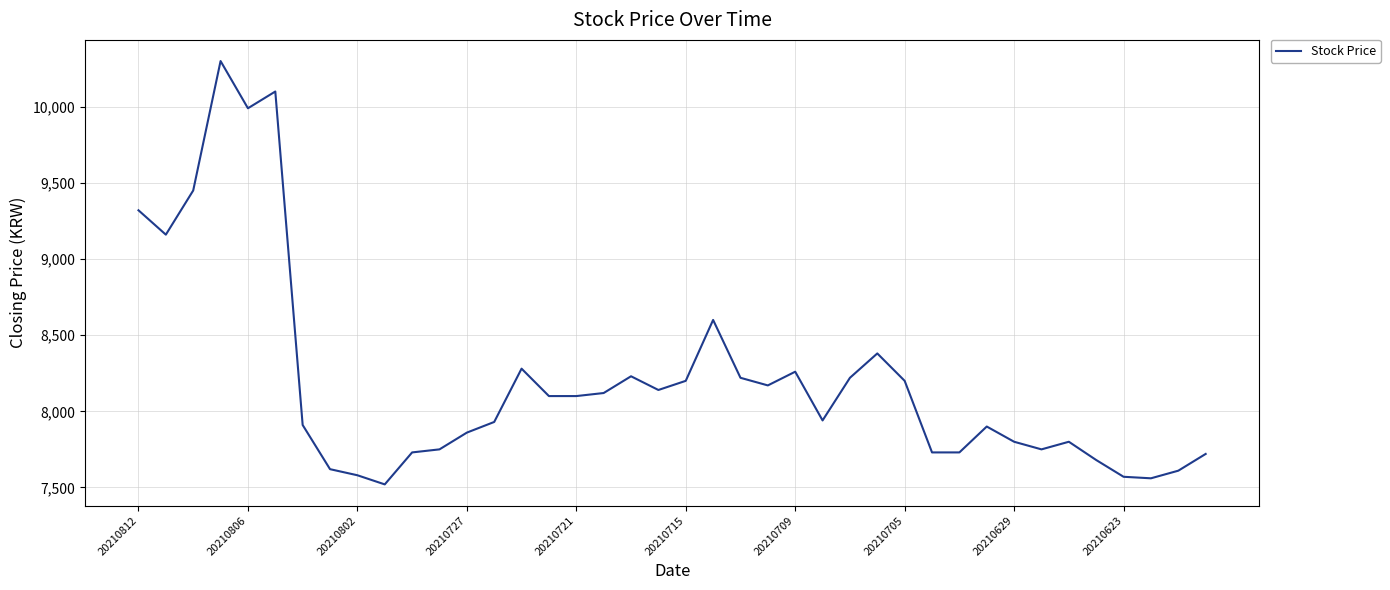

What is the difference between the maximum and minimum values?

2780